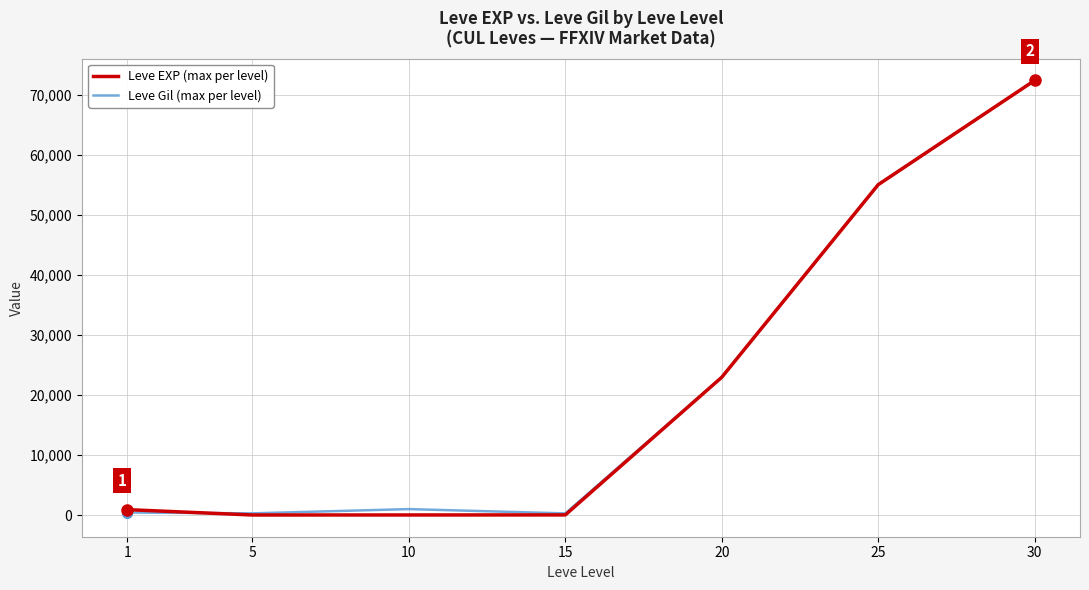

Between 15 and 25, which series saw the biggest shift?

Leve EXP (max per level)